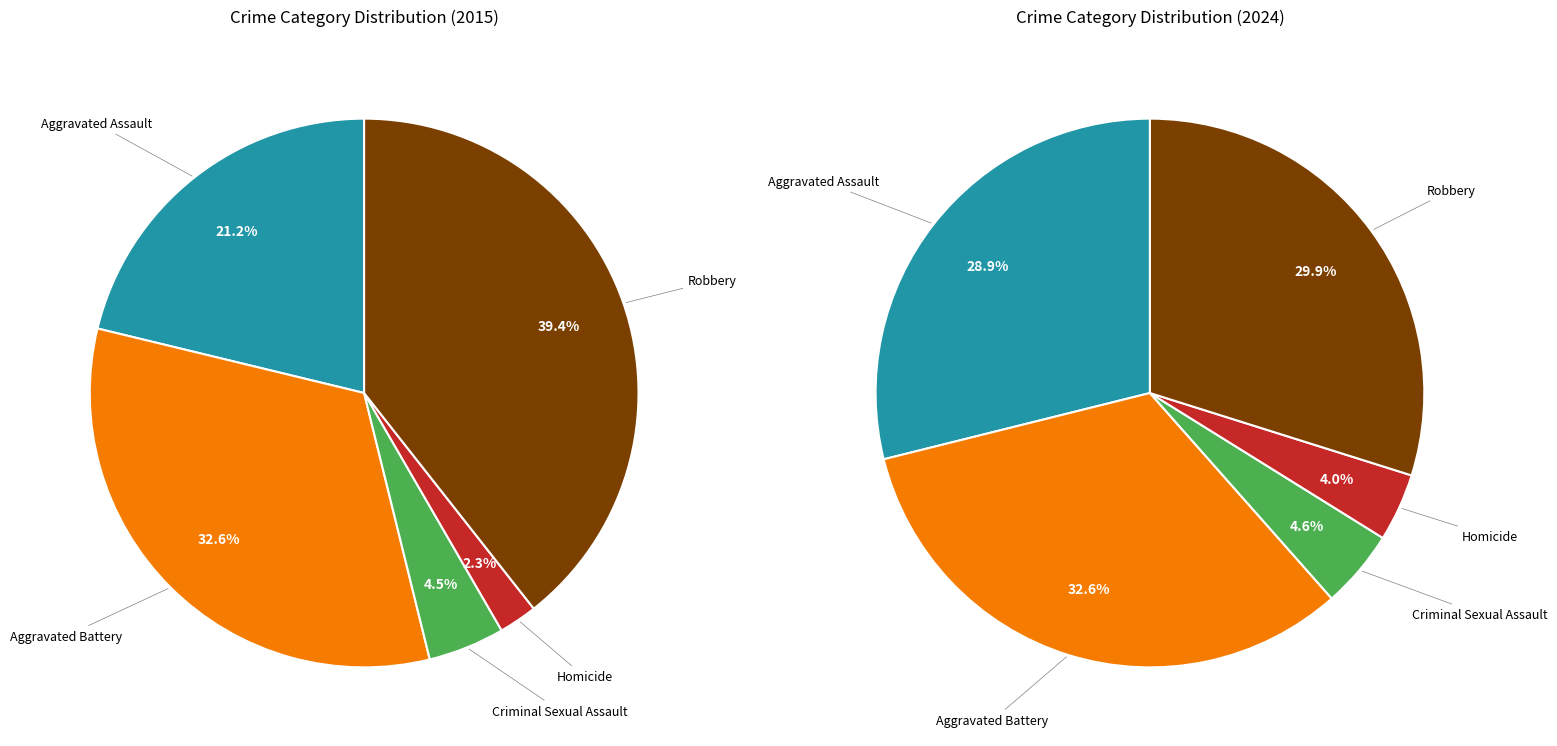

Is there a majority slice in this chart?

No